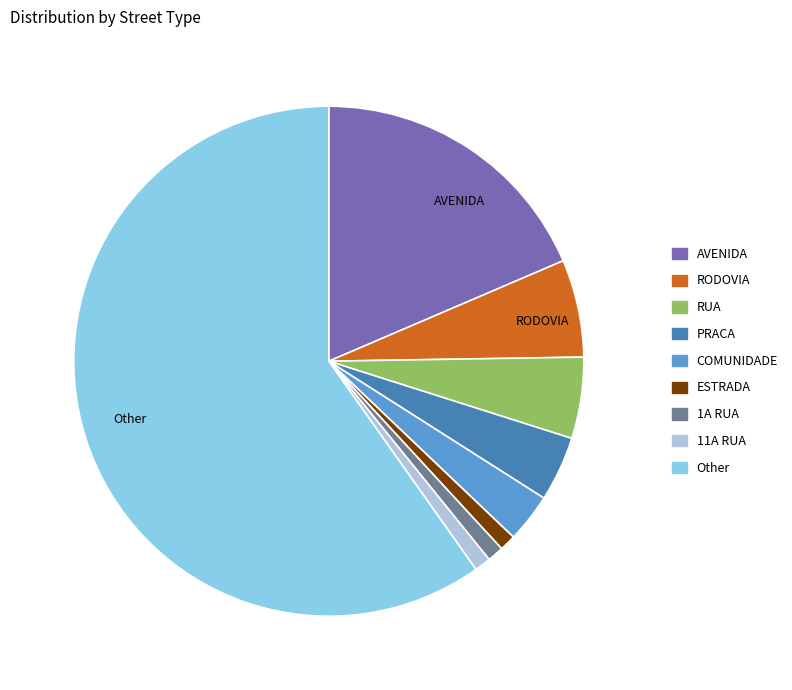

Is there a majority slice in this chart?

Yes